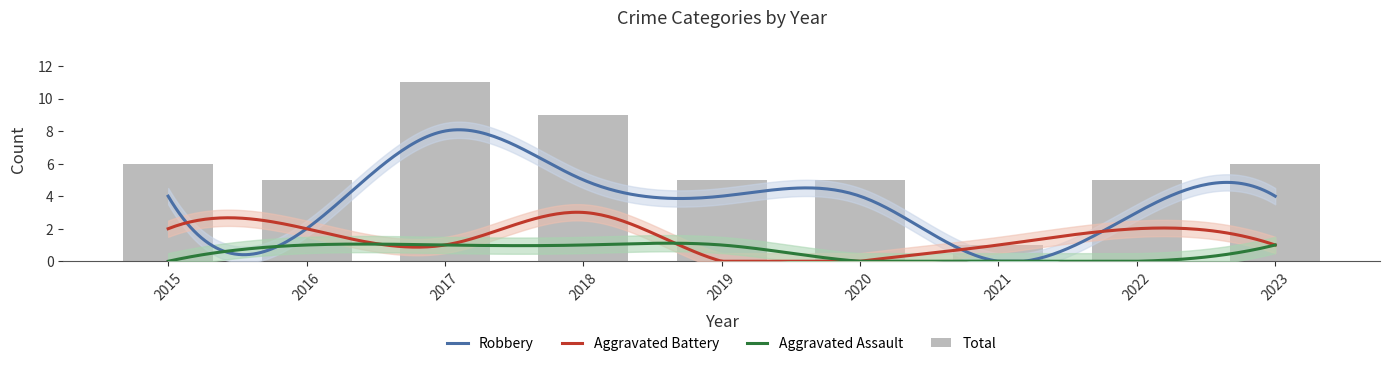

Which has a higher value, 2021 or 2023?

2023